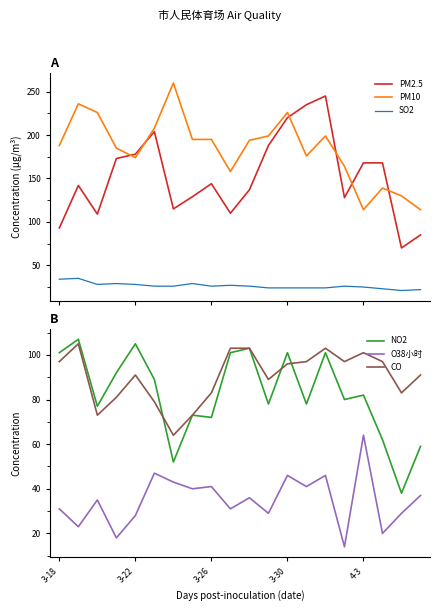

Which series ends up on top after the final intersection of PM10 and PM2.5?

PM10